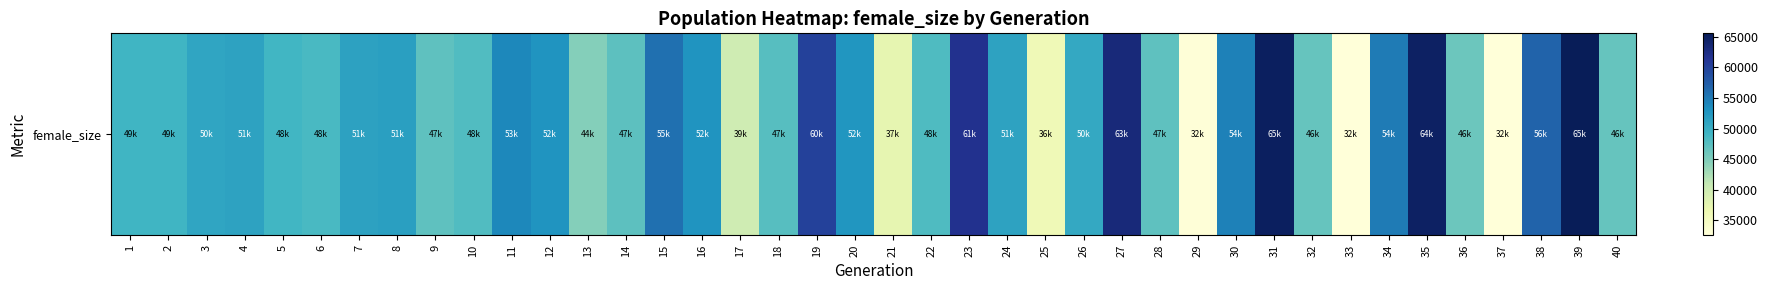

Which label corresponds to the smallest value in the chart?

33